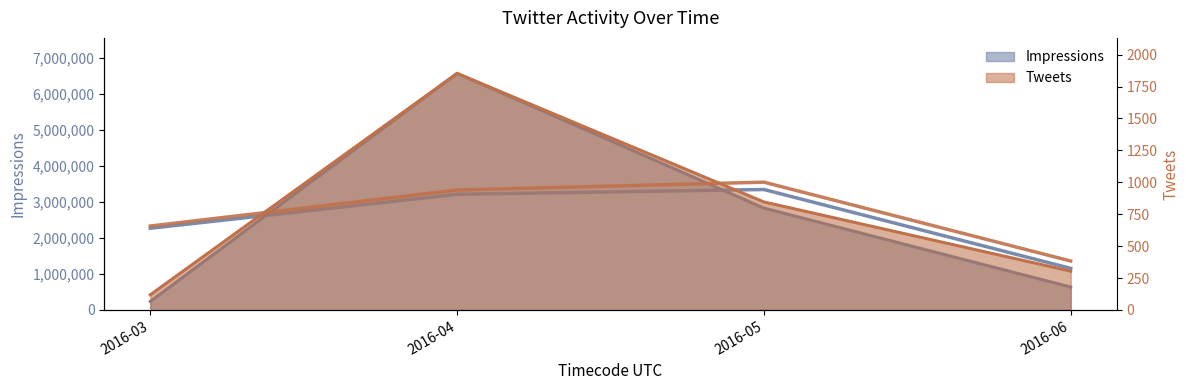

Which series has the largest total across all categories?

Impressions